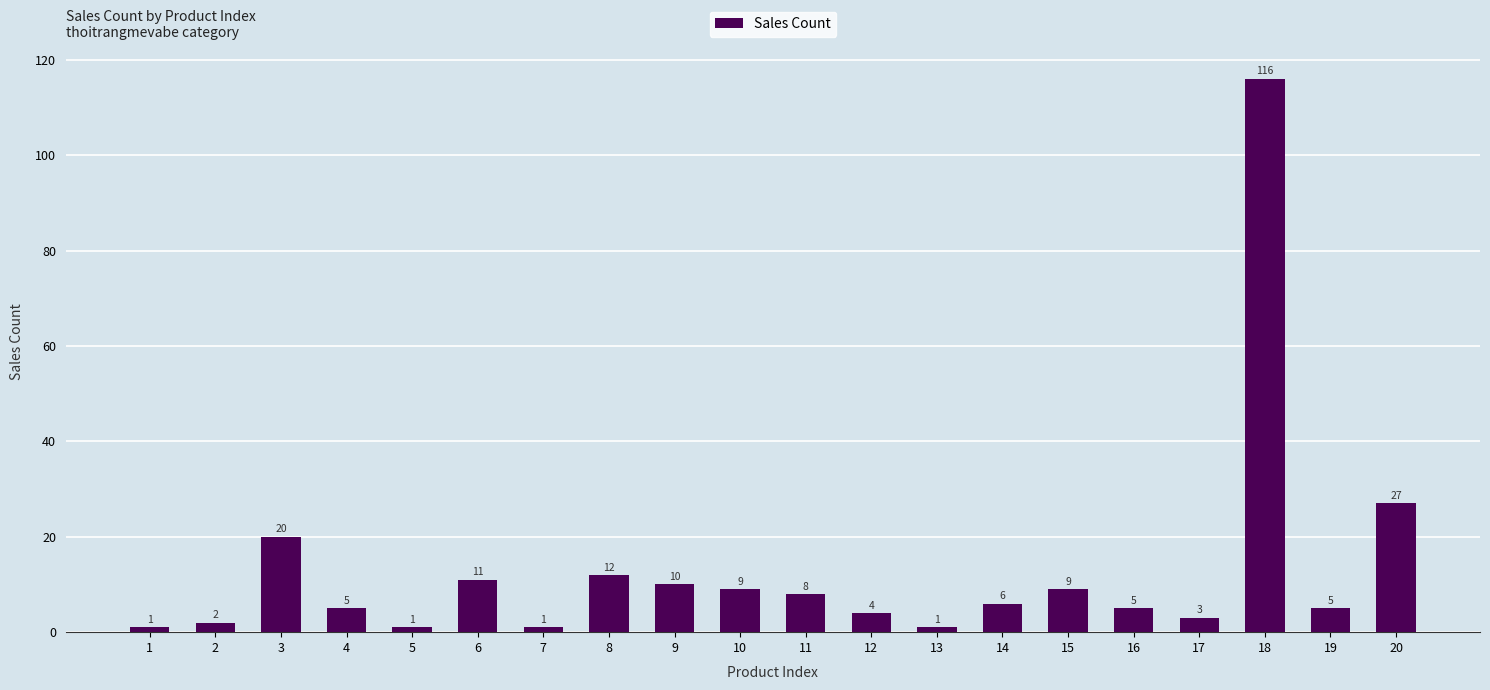

Reading right to left, transcribe all the data shown in this chart.

27	5	116	3	5	9	6	1	4	8	9	10	12	1	11	1	5	20	2	1